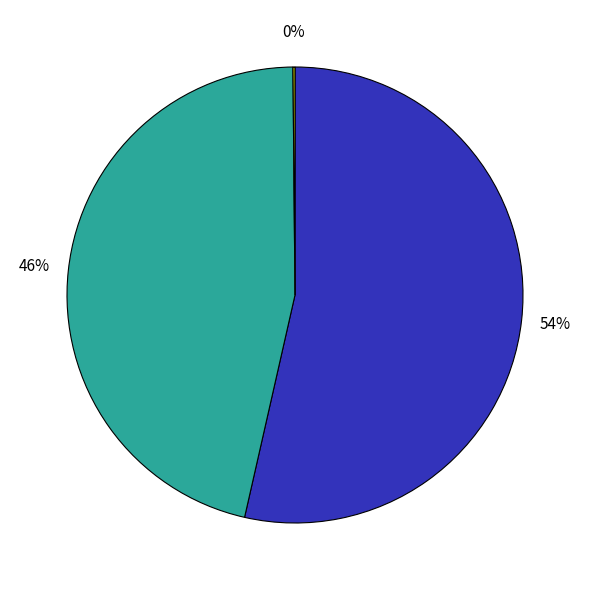

Is there any slice that represents more than half of the pie?

Yes